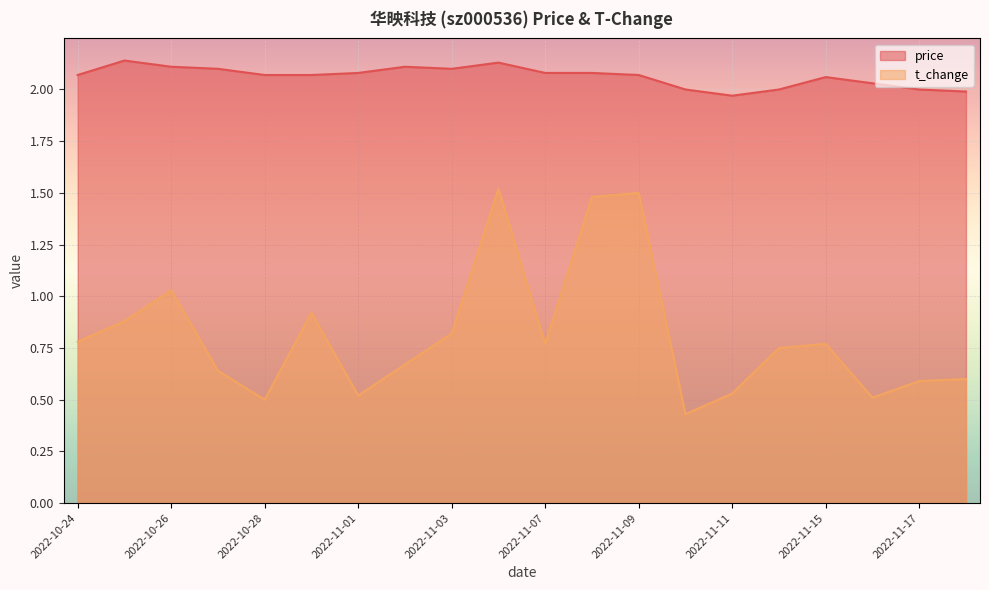

List the series in order of their peak value, lowest first.

t_change, price